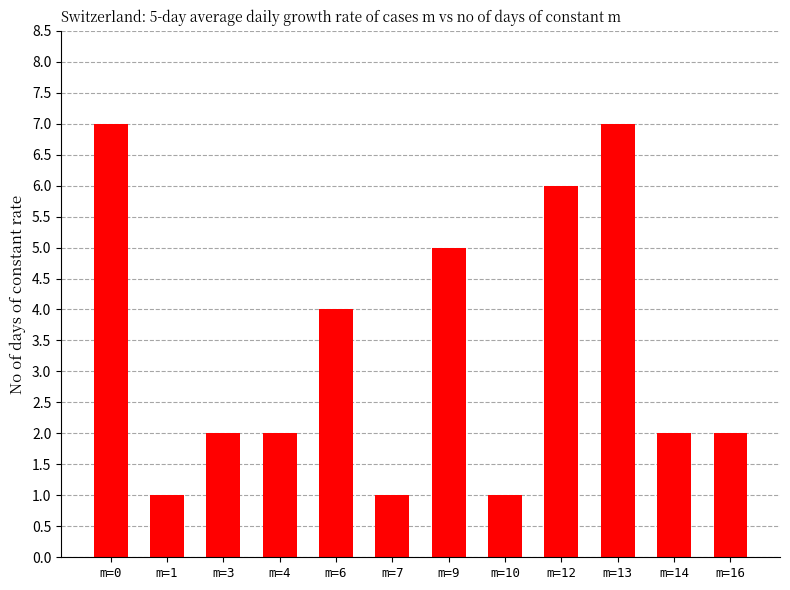

What is the average value?

3